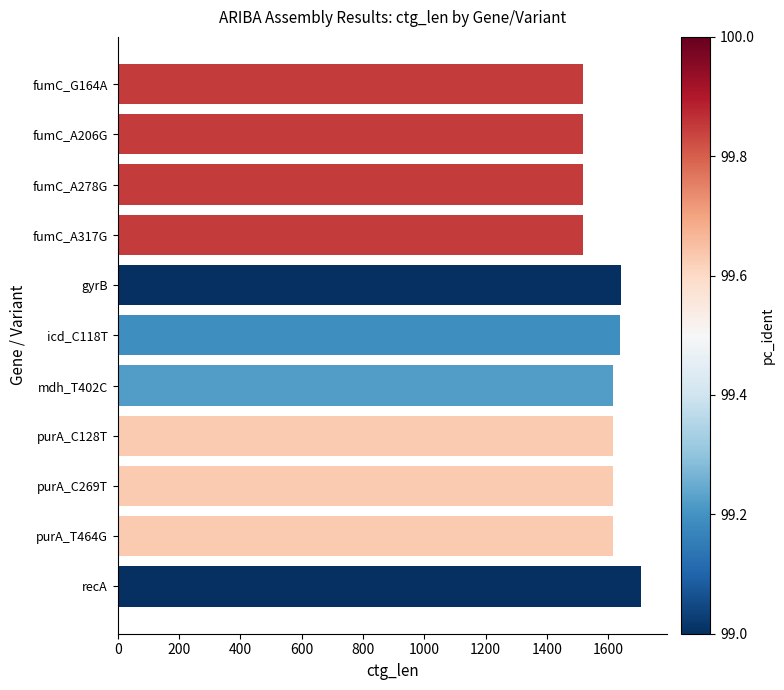

What is the maximum value shown in the chart?

1707